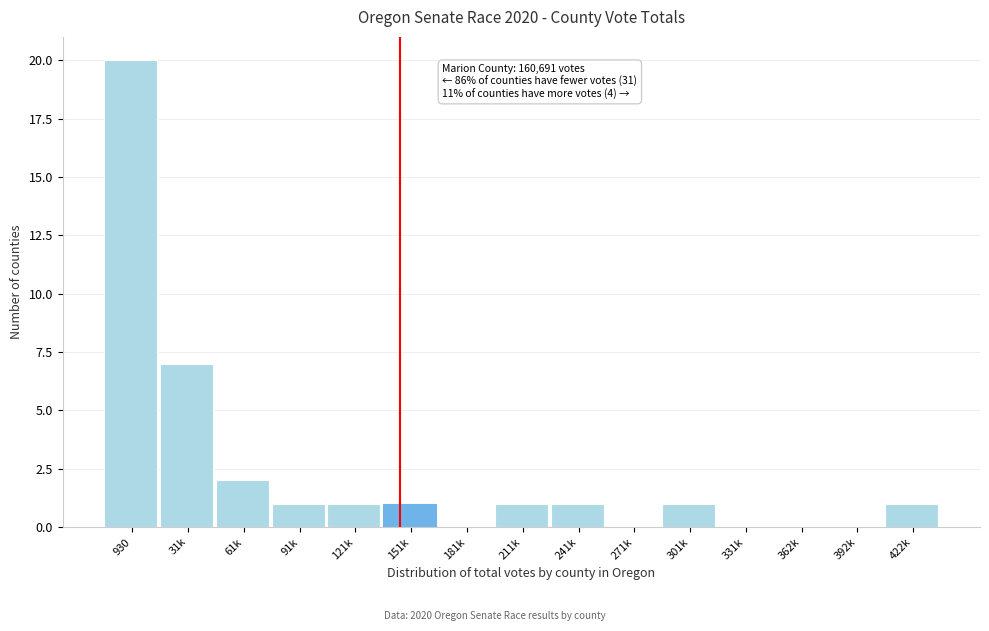

Reading right to left, what are all the values shown in this chart?

422k=1	392k=0	362k=0	331k=0	301k=1	271k=0	241k=1	211k=1	181k=0	151k=1	121k=1	91k=1	61k=2	31k=7	930=20